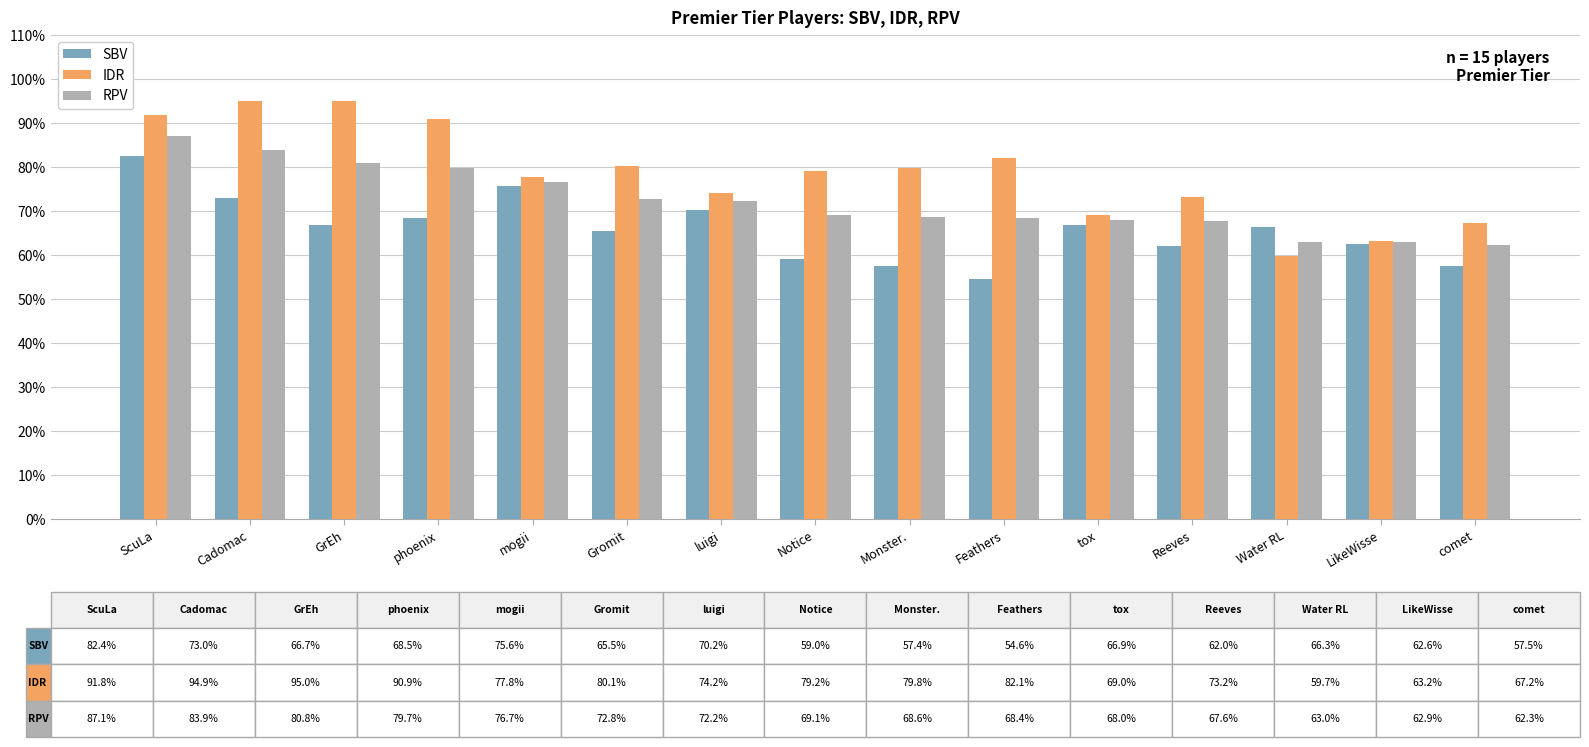

What is the difference between the maximum and minimum values in the RPV series?

24.8